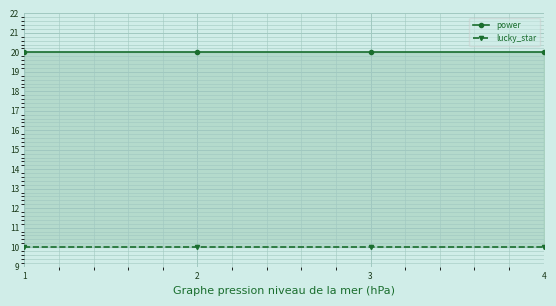

At how many categories does at least one series exceed 11?

4